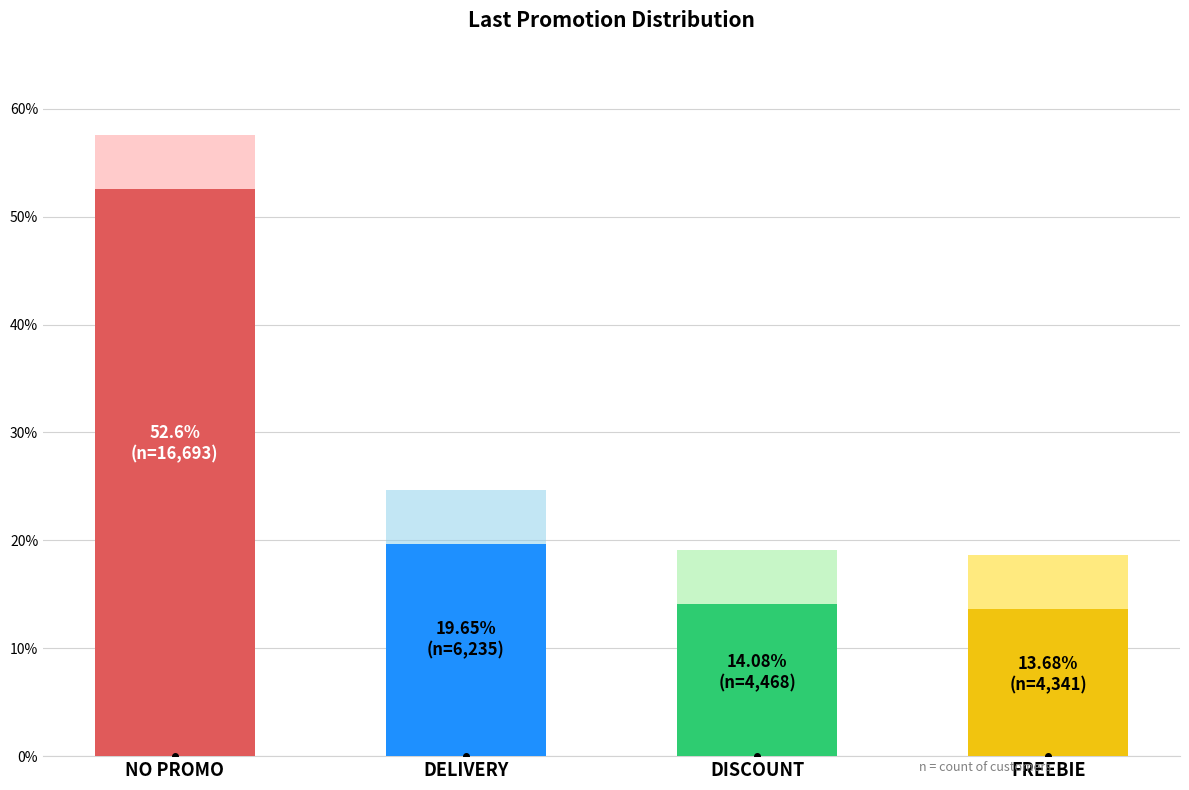

What is the greatest value displayed?

52.6